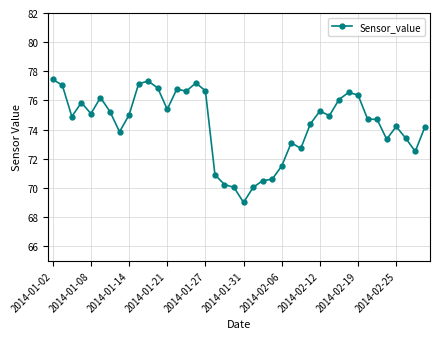

What is the value of the 26th point from the left?

73.1